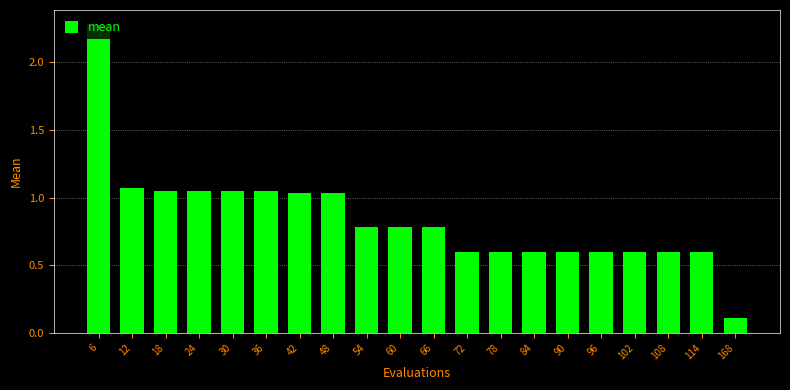

What is the difference between the maximum and minimum values?

2.2